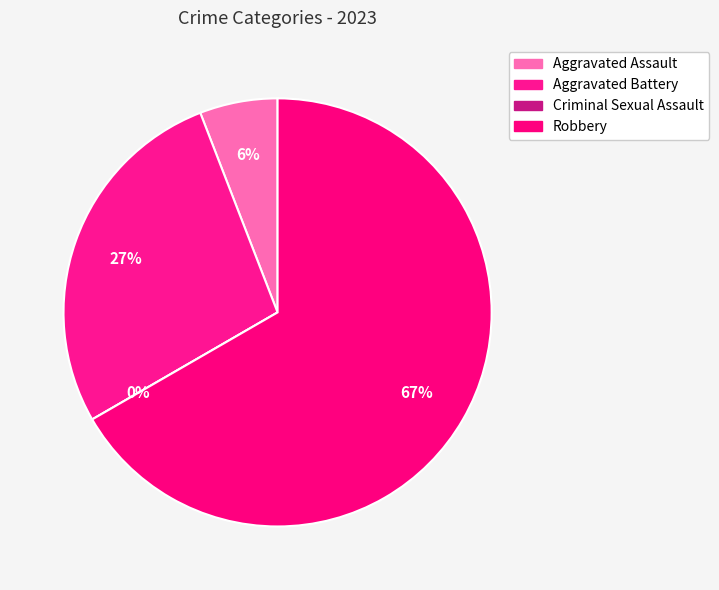

To the nearest percent, what is the combined percentage of Aggravated Battery and Aggravated Assault?

33%